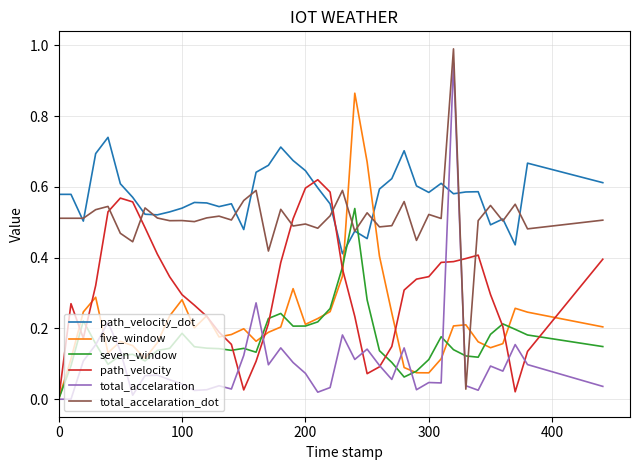

How many times do path_velocity_dot and total_accelaration cross each other?

2